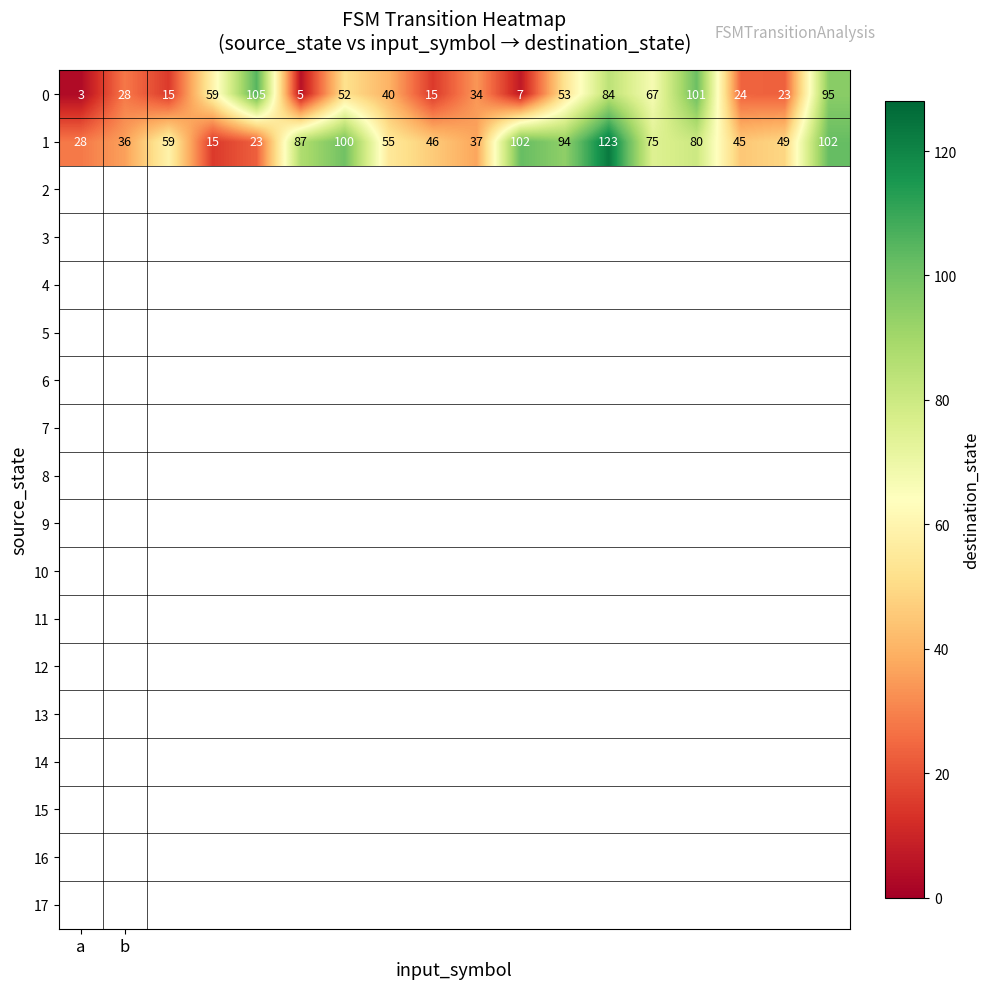

What is the maximum value shown in the chart?

123